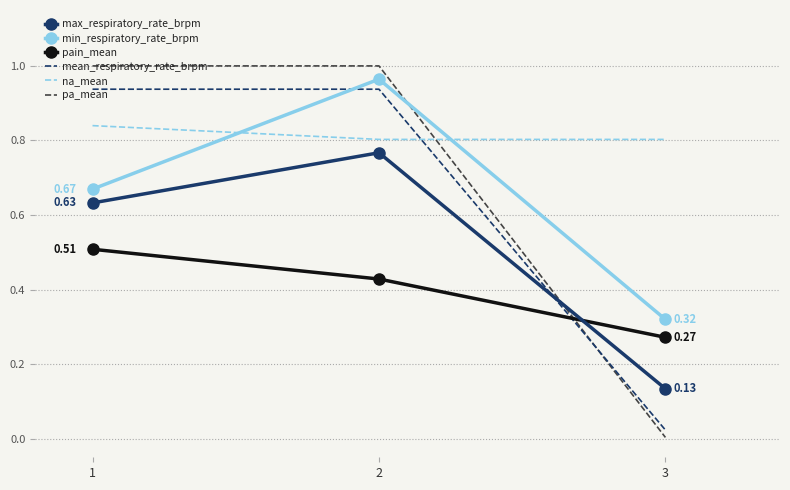

Which series changed the most between 2 and 3?

pa_mean